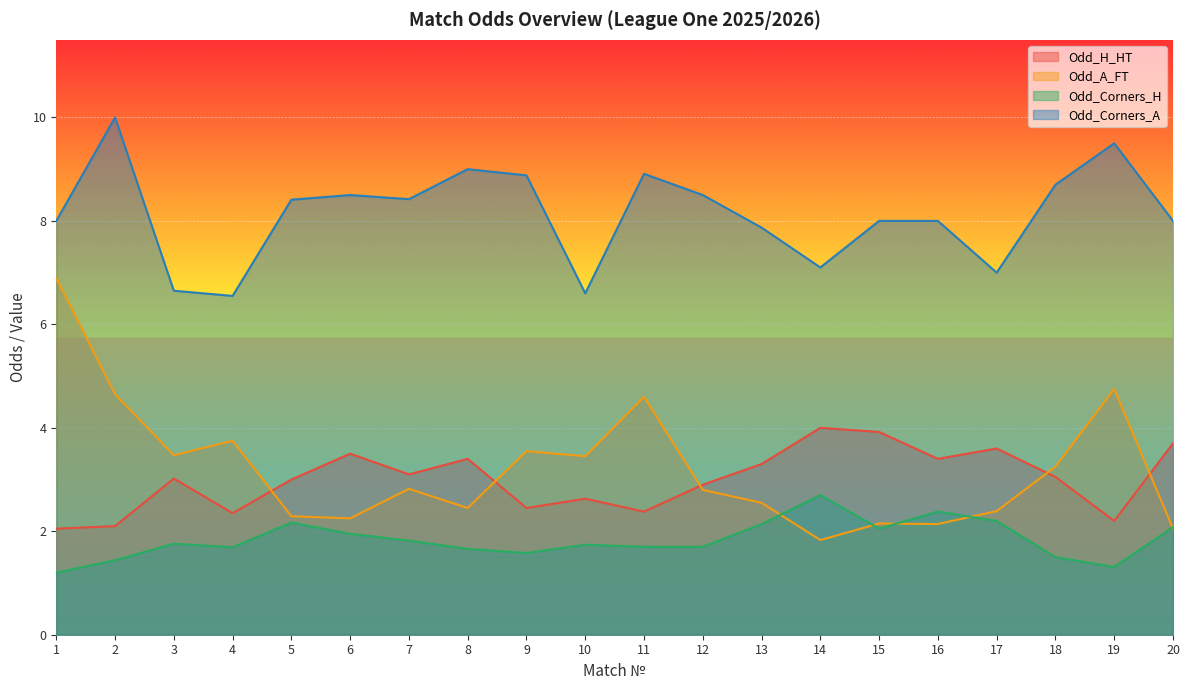

At which category is the sum across all series the highest?

2